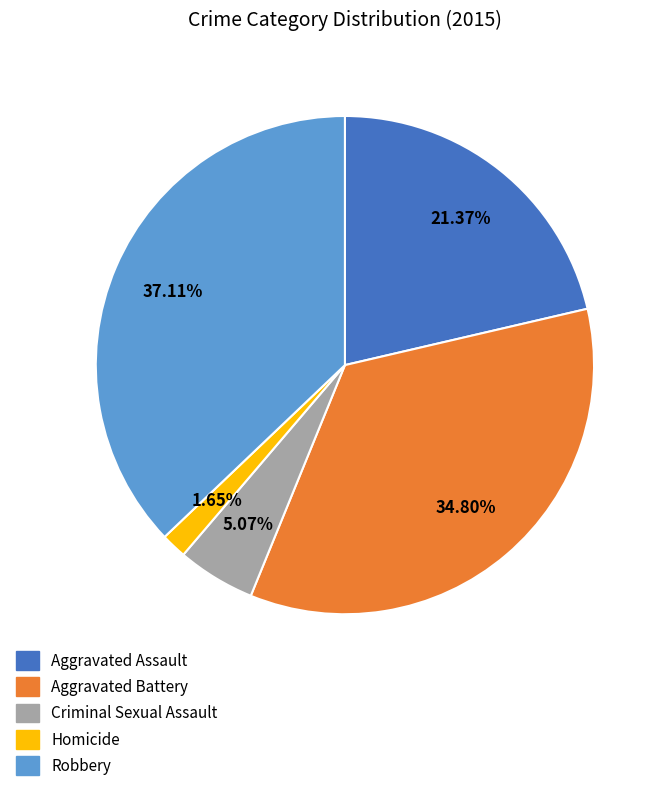

How many segments does this pie chart have?

5